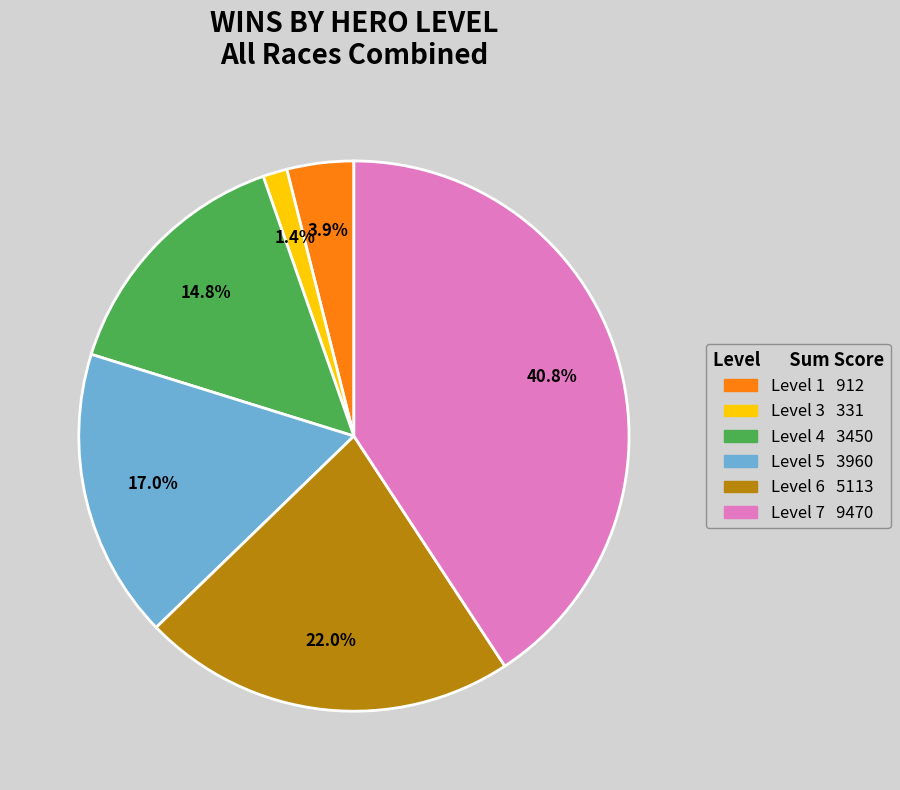

Does any single category account for the majority?

No